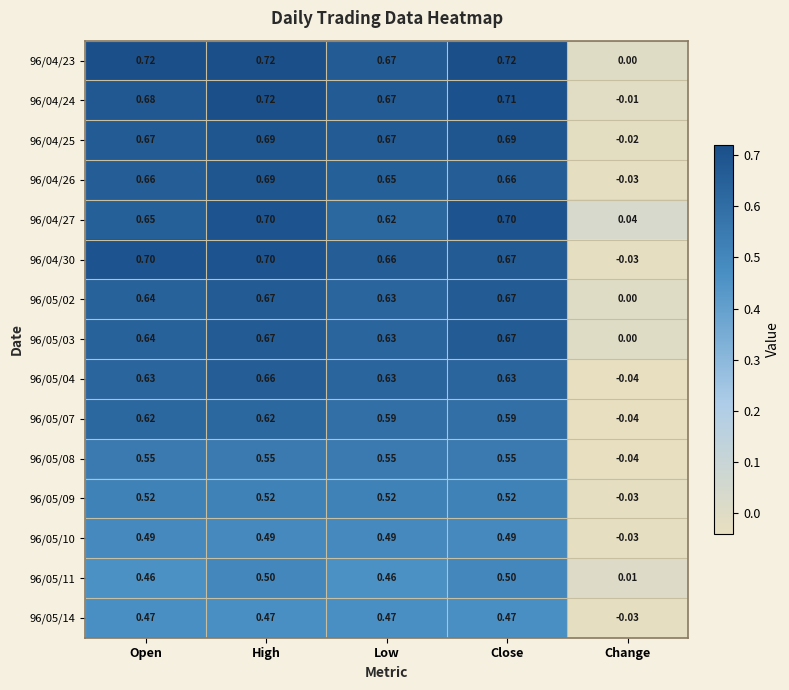

Is the value of 96/04/25 at Close greater than the value of 96/05/09 at Change?

Yes